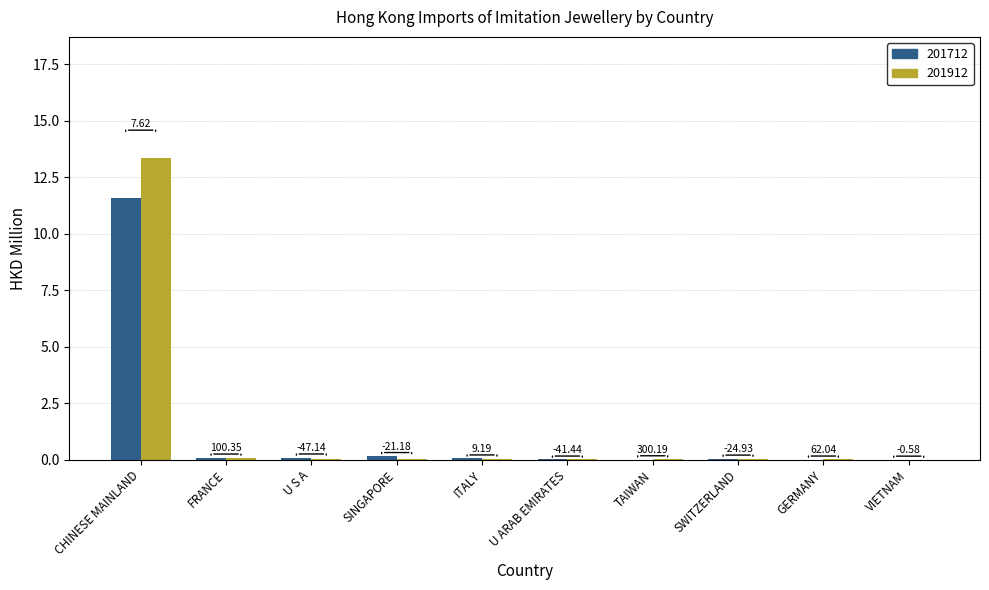

What are all the series names shown in the legend?

201712, 201912